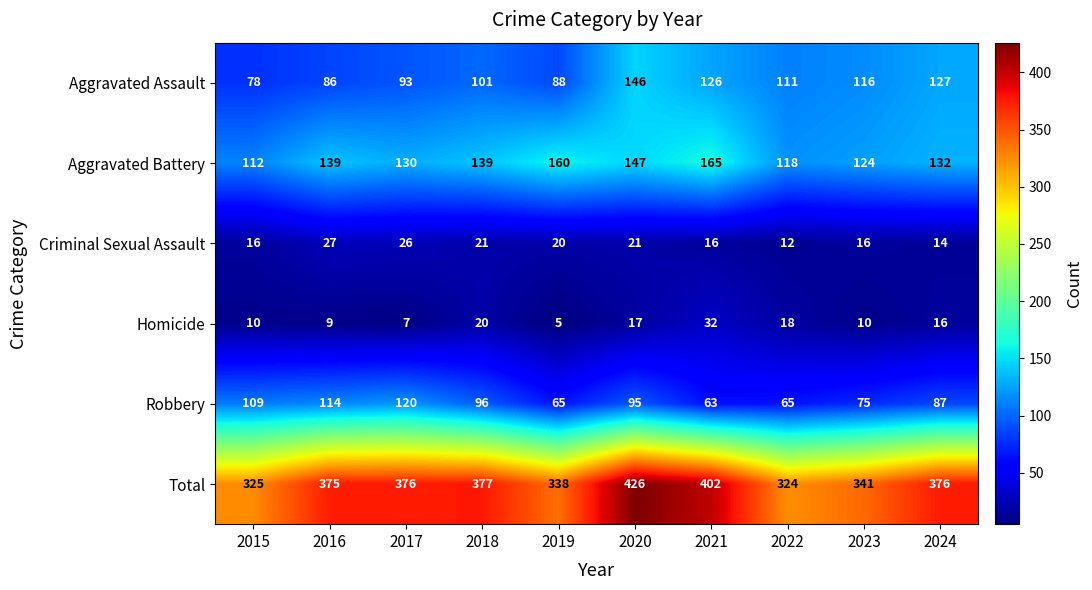

What is the sum of the Homicide values at 2016 and 2020?

26